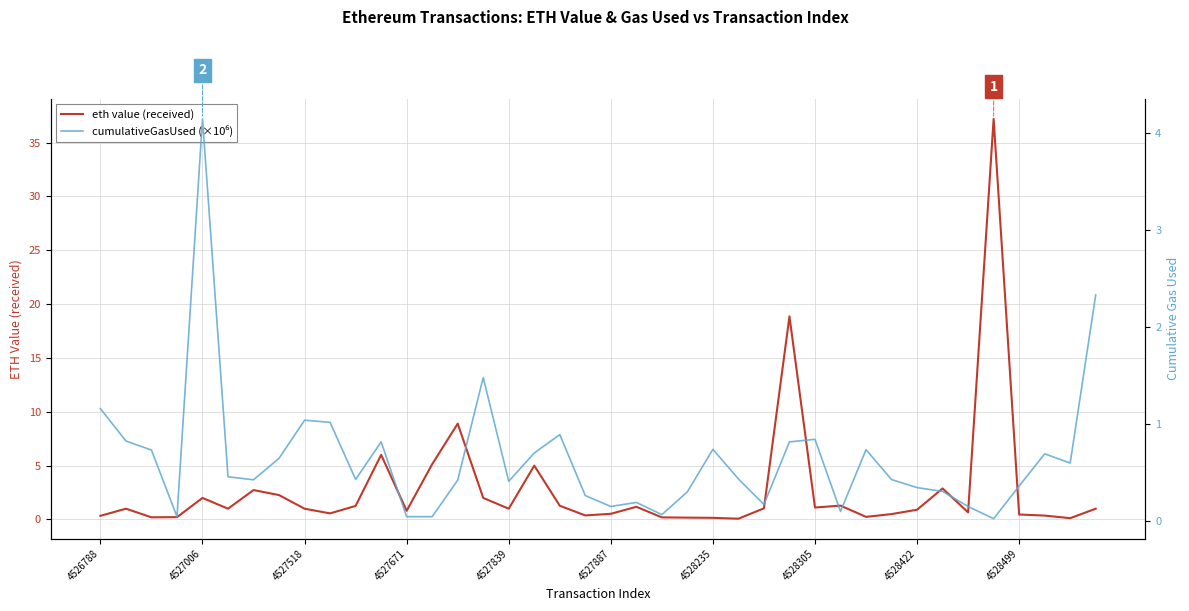

Reading left to right, transcribe all the data shown in this chart.

eth value (received): 0.3	1.0	0.2	0.2	2.0	1.0	2.7	2.3	1.0	0.6	1.3	6.0	0.8	5.1	8.9	2.0	1.0	5.0	1.3	0.4	0.5	1.2	0.2	0.2	0.1	0.1	1.0	18.9	1.1	1.3	0.2	0.5	0.9	2.9	0.7	37.2	0.5	0.4	0.1	1.0
cumulativeGasUsed (×10⁶): 1.2	0.8	0.7	0.0	4.1	0.5	0.4	0.6	1.0	1.0	0.4	0.8	0.0	0.0	0.4	1.5	0.4	0.7	0.9	0.3	0.1	0.2	0.1	0.3	0.7	0.4	0.2	0.8	0.8	0.1	0.7	0.4	0.3	0.3	0.1	0.0	0.4	0.7	0.6	2.3